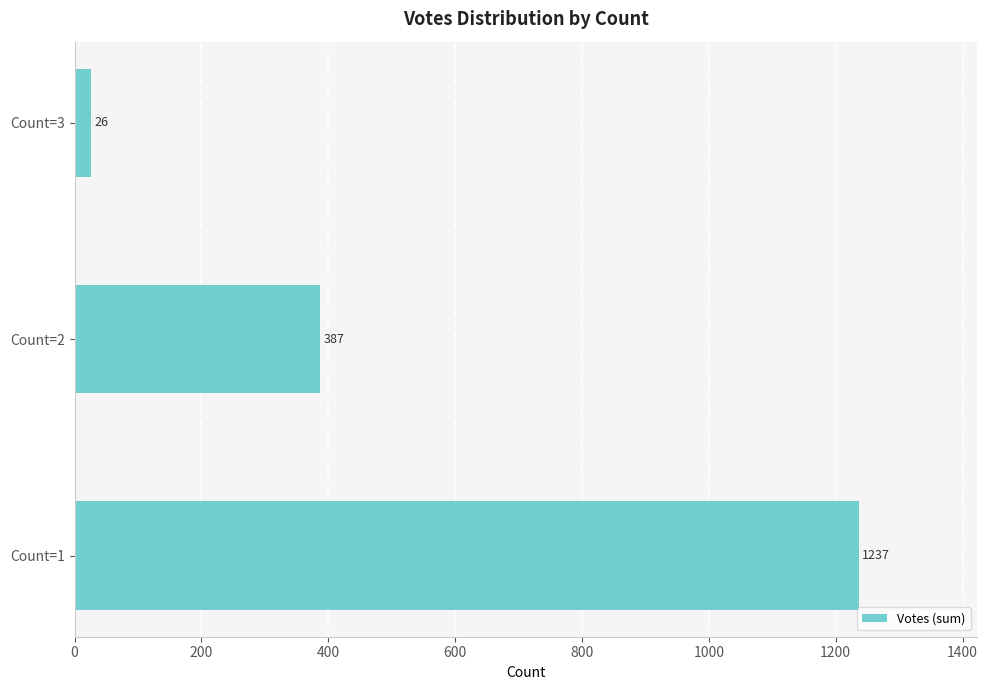

At which label is the value closest to 631?

Count=2